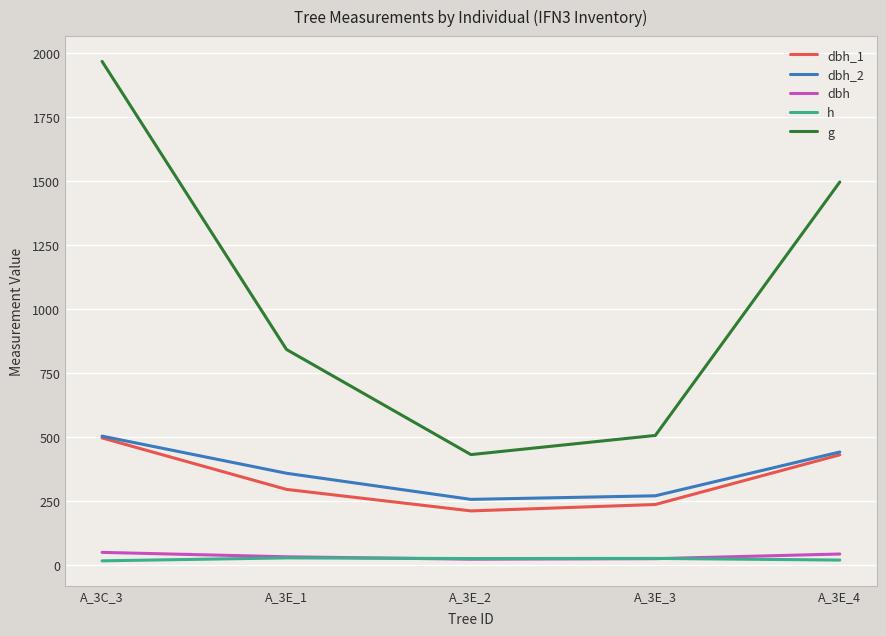

The value of dbh_1 at A_3E_2 is 212.0. True or false?

True